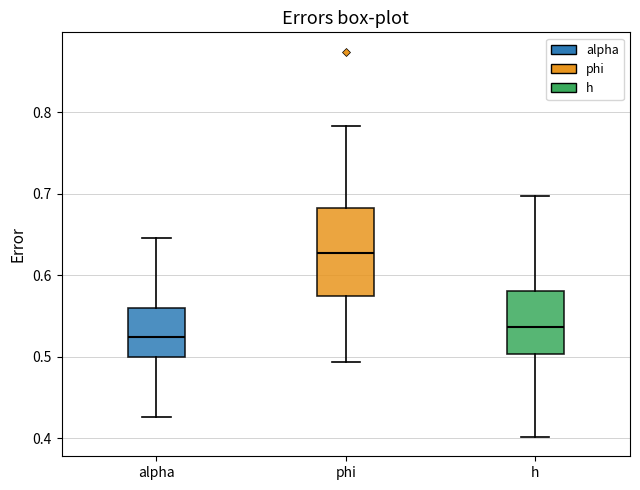

Which box is the tallest, from its lower edge to its upper edge?

phi